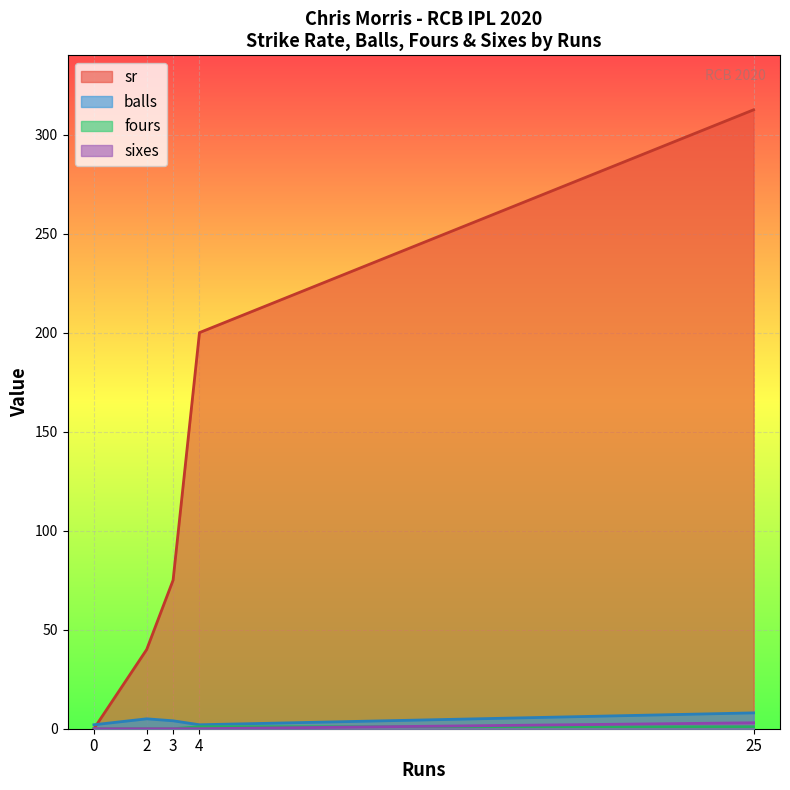

Rank the series at 0 from highest to lowest value.

balls, sr, fours, sixes